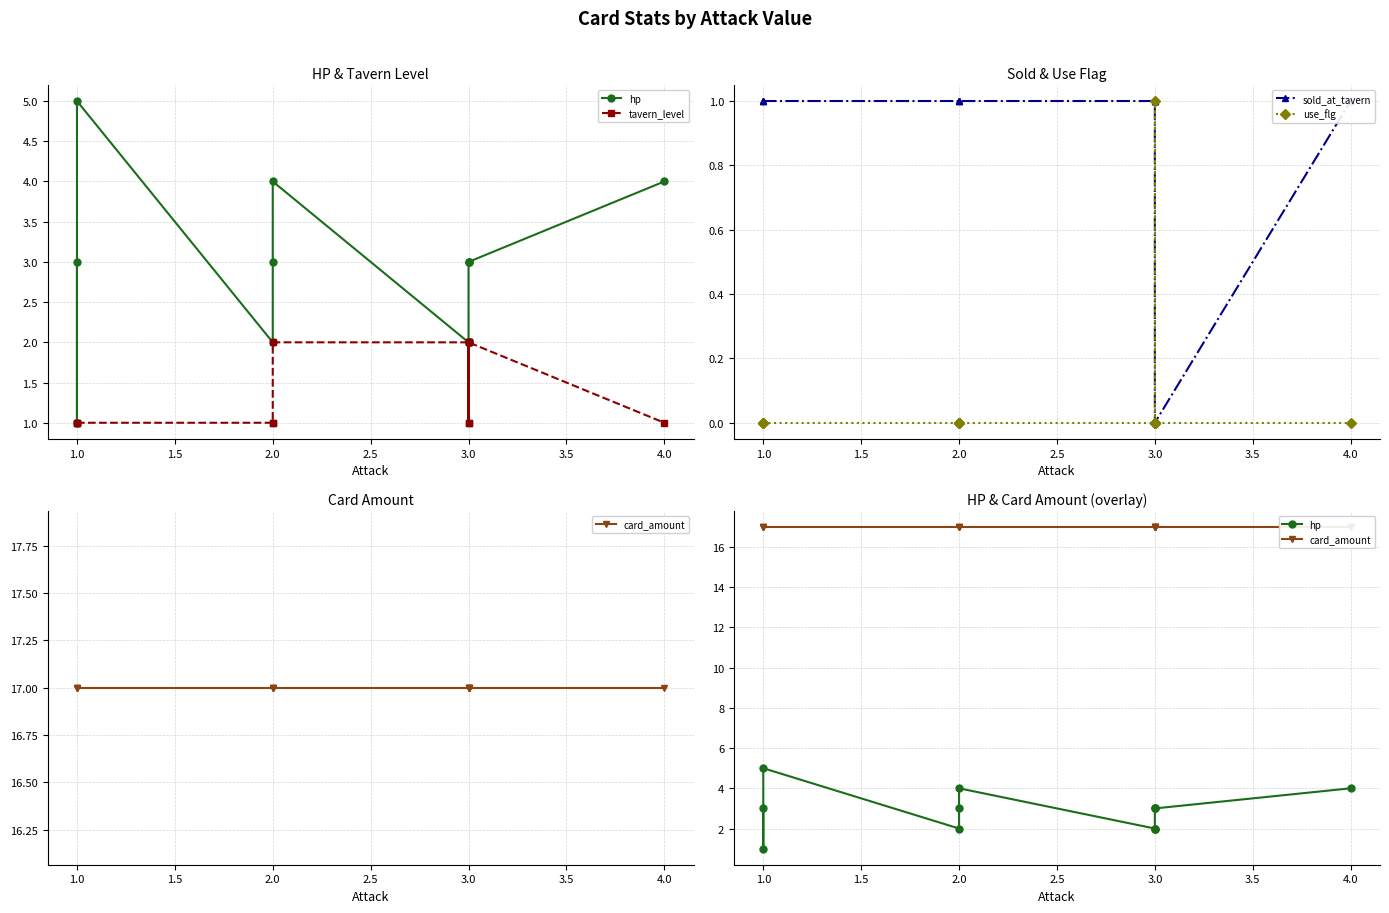

What are all the series names shown in the legend?

hp, tavern_level, sold_at_tavern, use_flg, card_amount